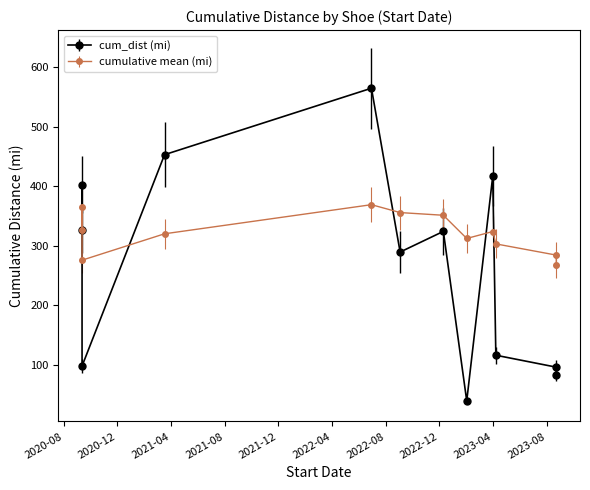

Is it true that the value at 2023-02-01 is 39.6?

True